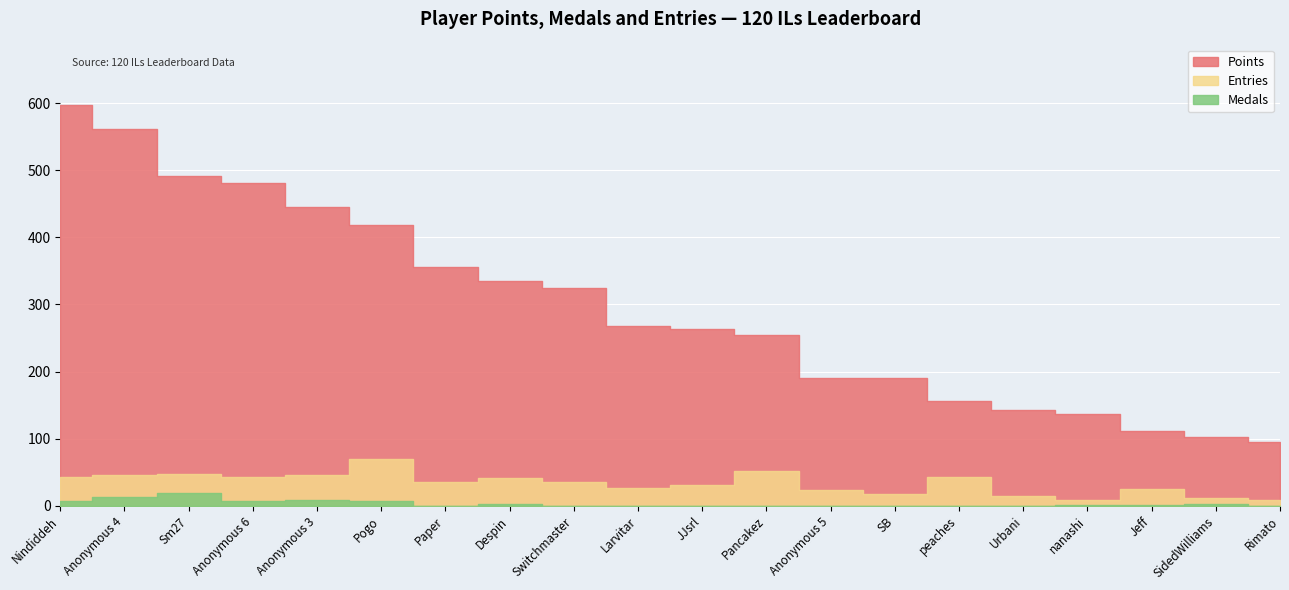

What is the difference between the highest and lowest values at Switchmaster?

325